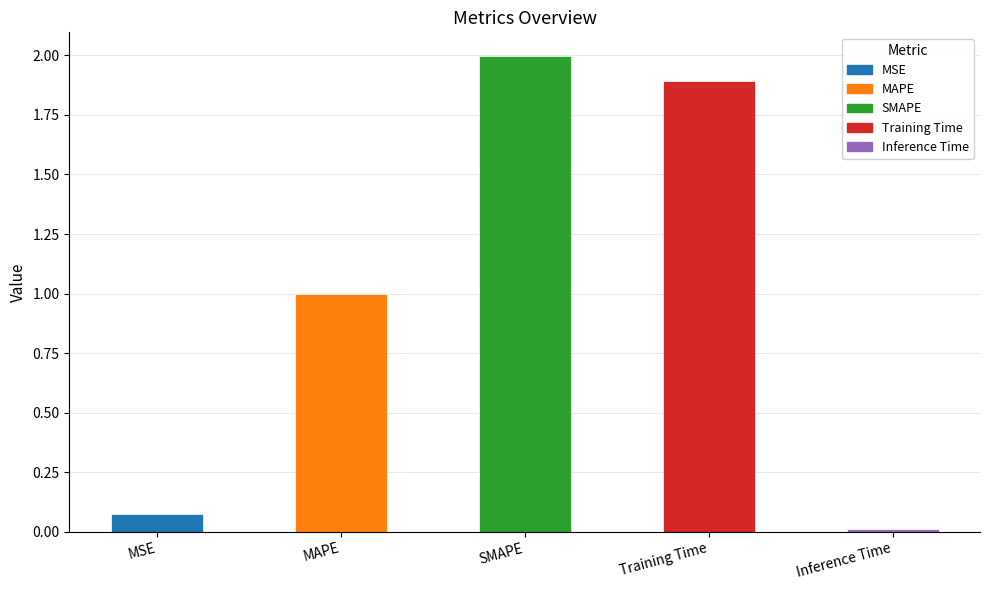

What is the average value?

1.0